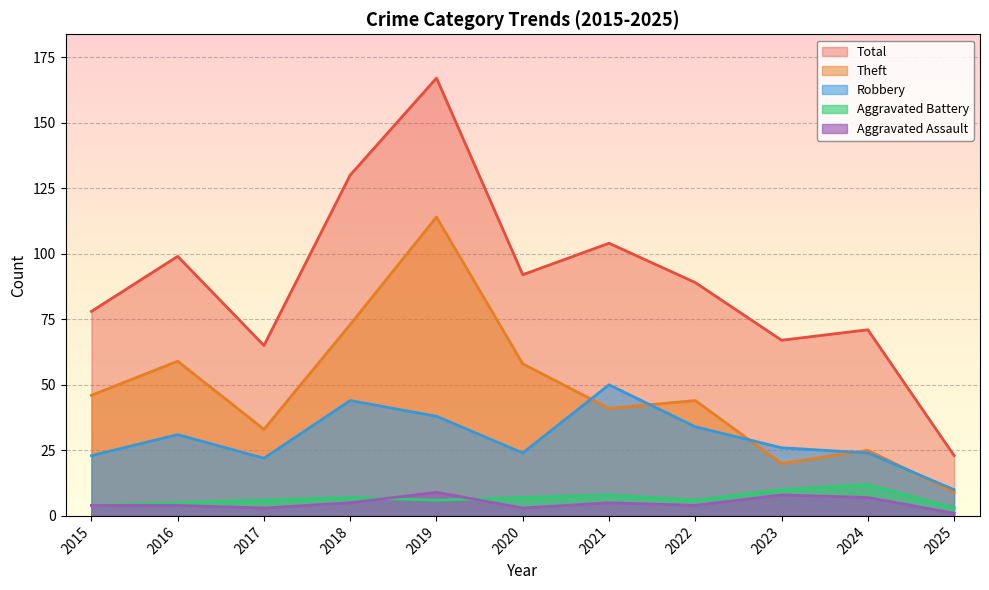

What is the sum of all Theft values?

522